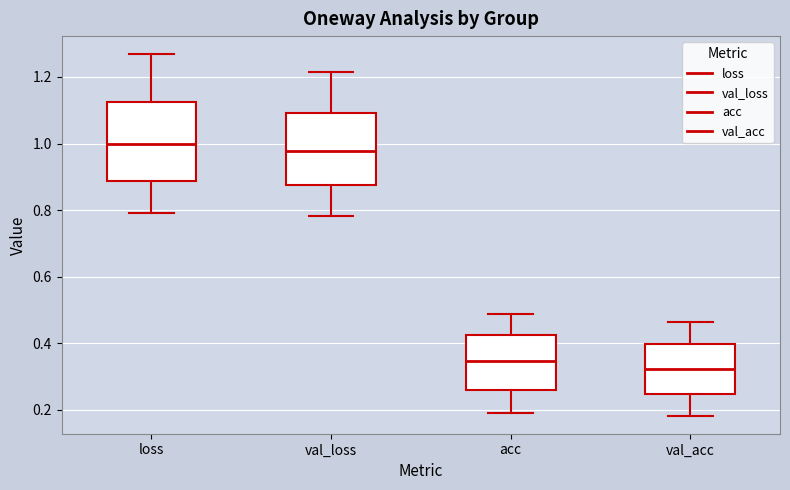

Where does the lower whisker of the box for loss end on the y-axis? The values are not printed on the chart, so give them approximately, as read against the axis.

0.80